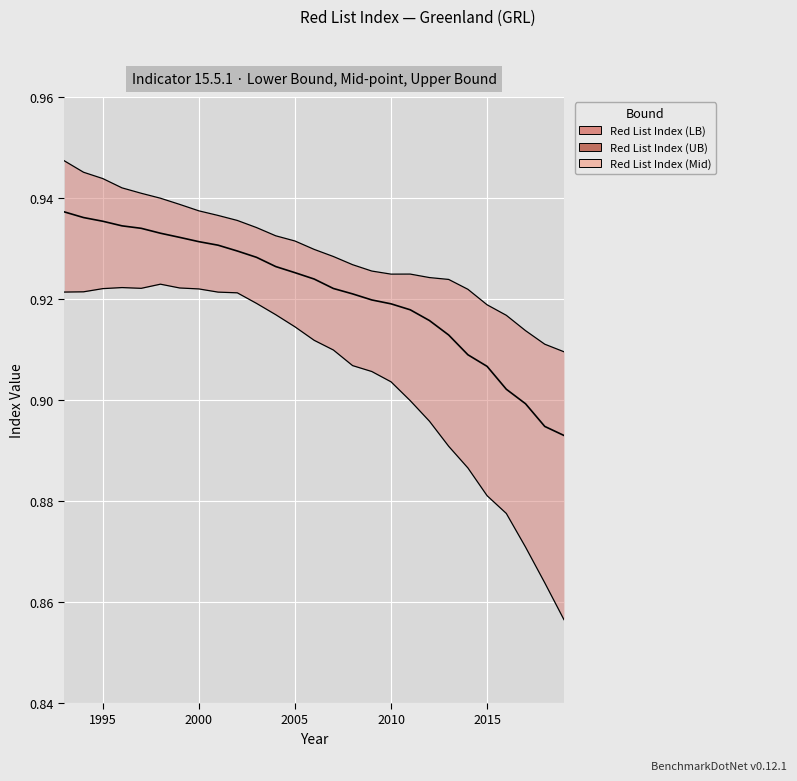

What is the minimum value shown in the chart?

0.9